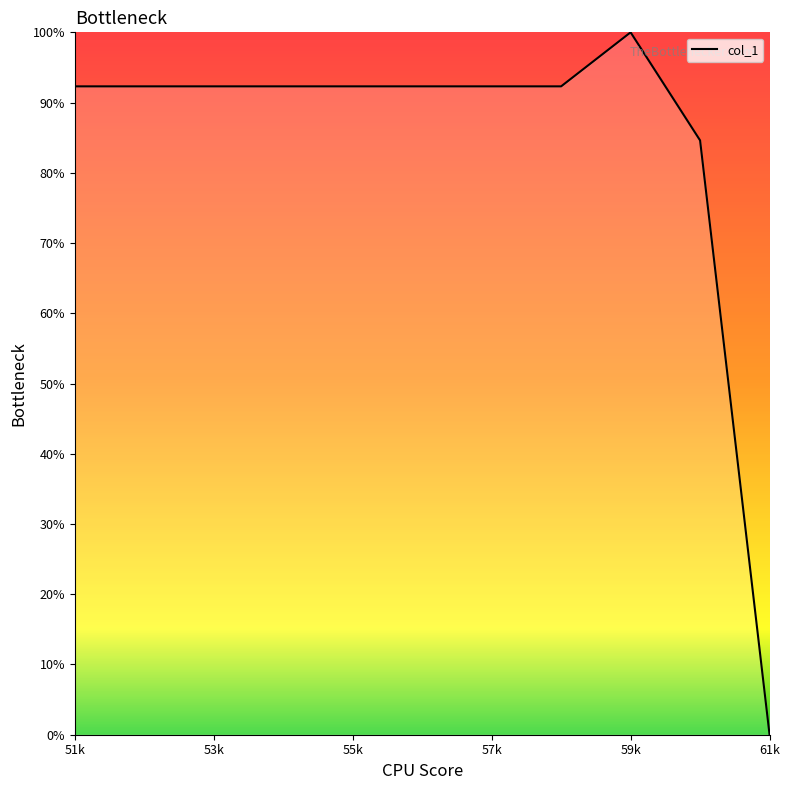

What is the greatest value displayed?

100.0